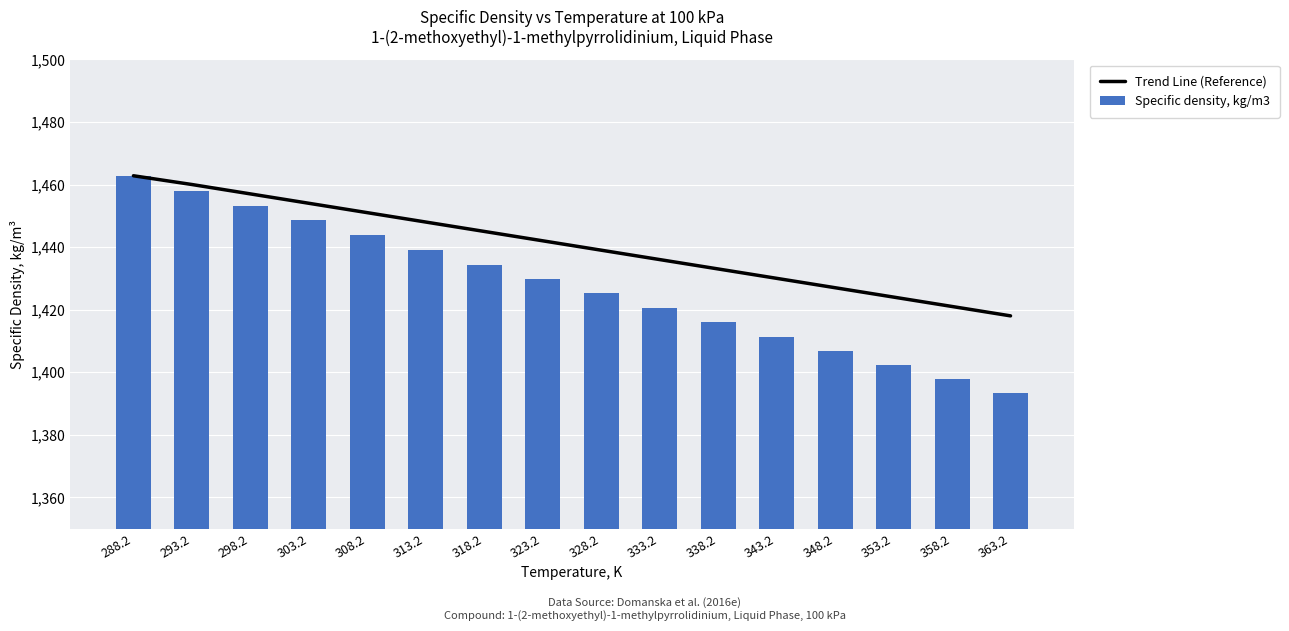

Reading left to right, transcribe all the data shown in this chart.

Trend Line (Reference): 1462.8	1460.0	1457.0	1454.0	1451.0	1448.0	1445.0	1442.0	1439.0	1436.0	1433.0	1430.0	1427.0	1424.0	1421.0	1418.0
Specific density, kg/m3: 1462.8	1458.0	1453.2	1448.5	1443.8	1439.1	1434.4	1429.8	1425.2	1420.5	1415.9	1411.4	1406.8	1402.3	1397.7	1393.2